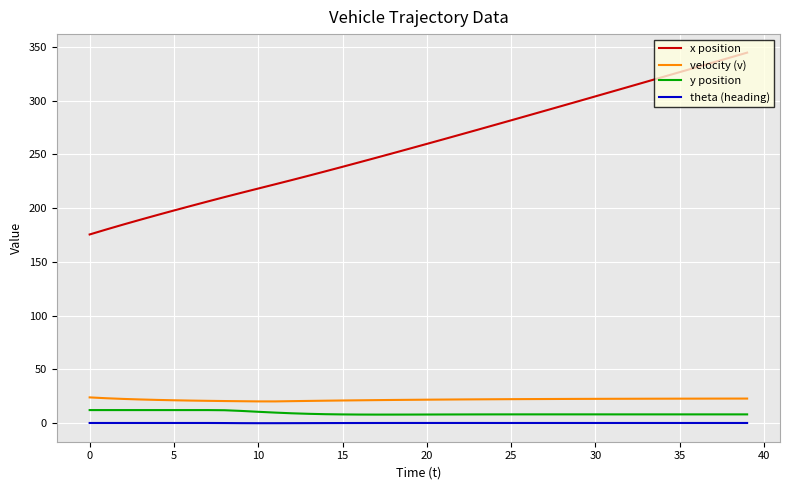

True or false: y position and x position intersect in this chart.

False